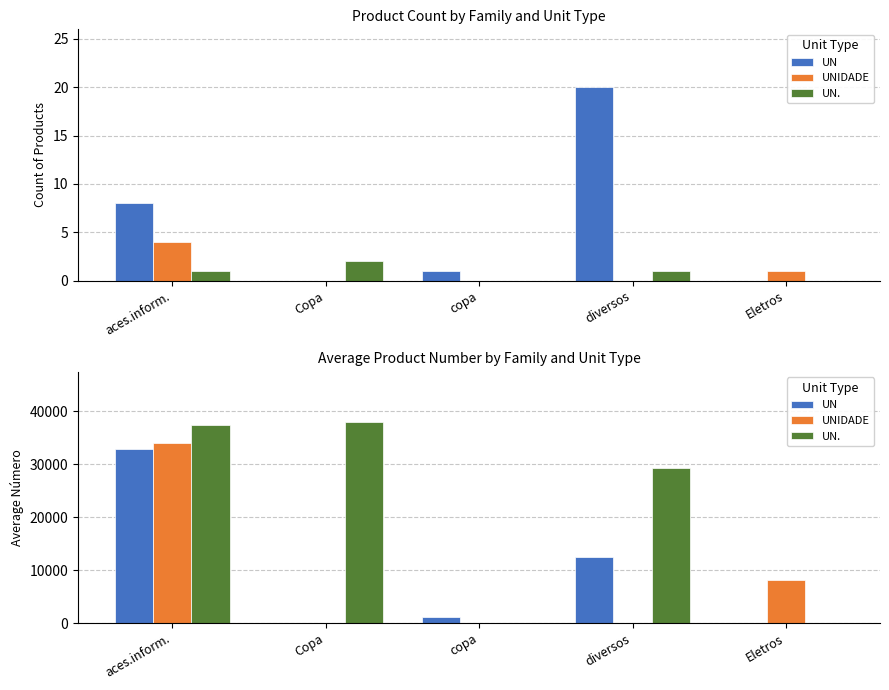

How many values in the UN. series exceed 29324?

2